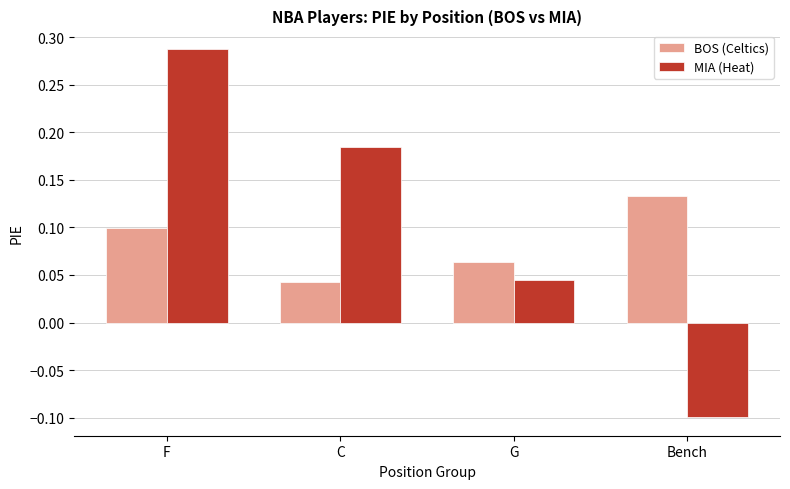

Where does the MIA (Heat) series first go above 0?

F